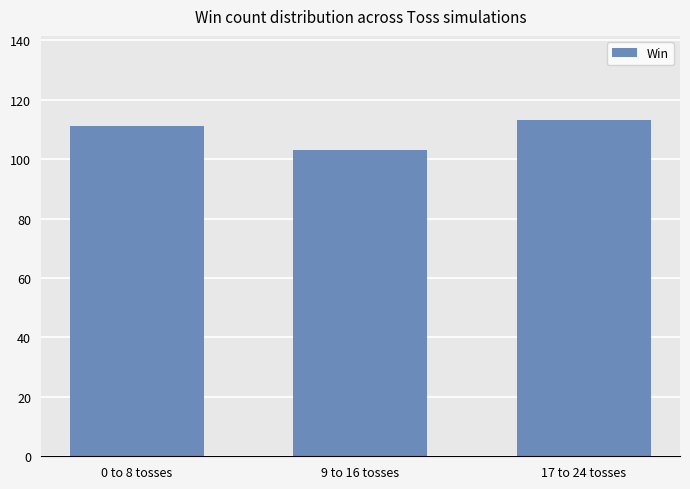

What is the greatest value displayed?

113